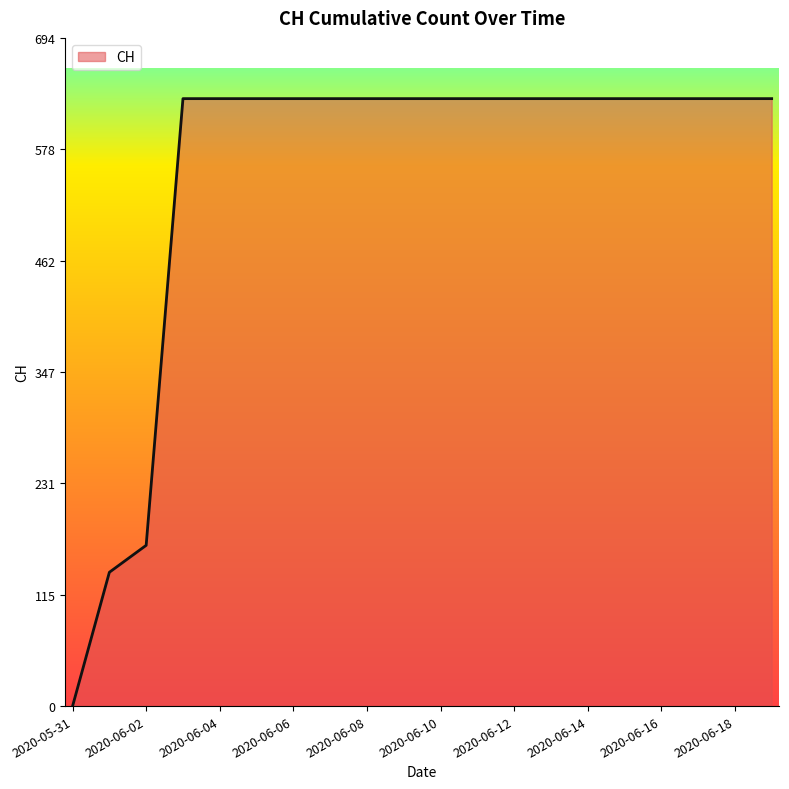

What is the difference between the maximum and minimum values?

631